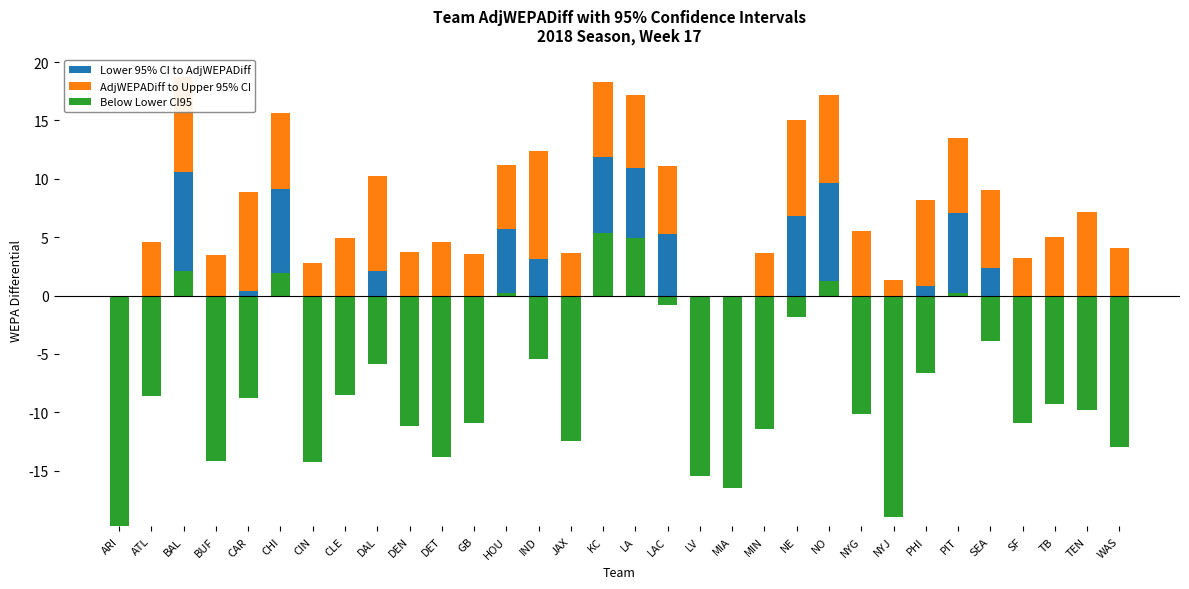

Which series changed the most between LV and NYG?

Below Lower CI95